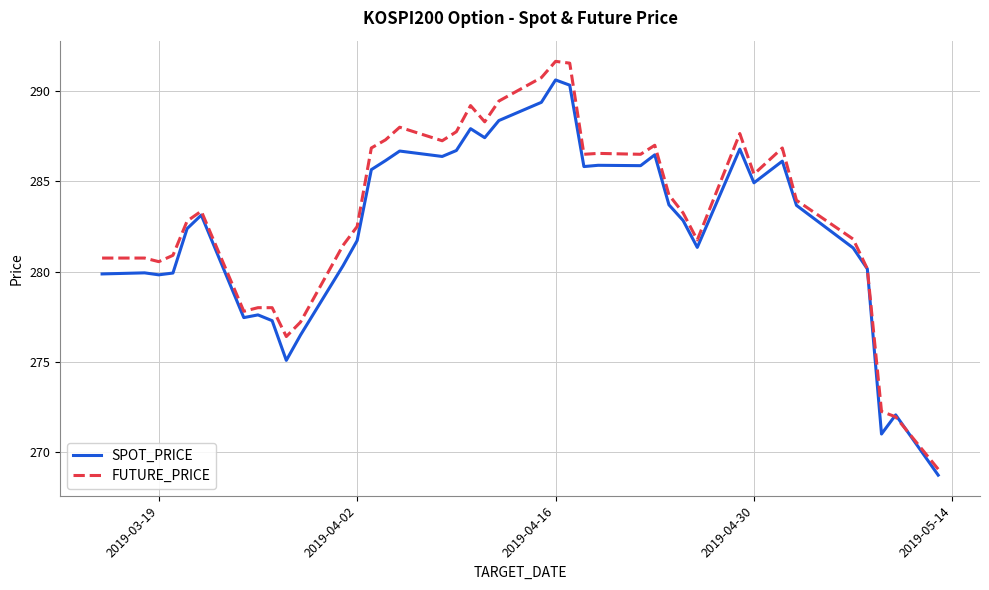

Rank the series by their maximum value, from lowest to highest.

SPOT_PRICE, FUTURE_PRICE